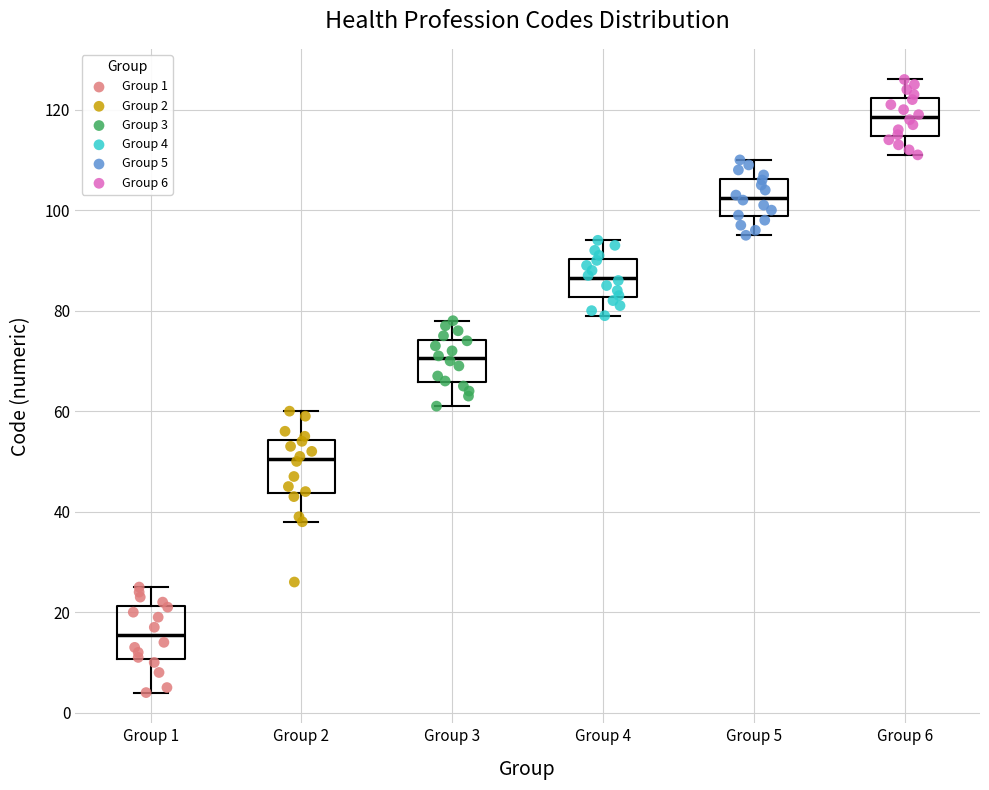

Which box has the highest median line?

Group 6